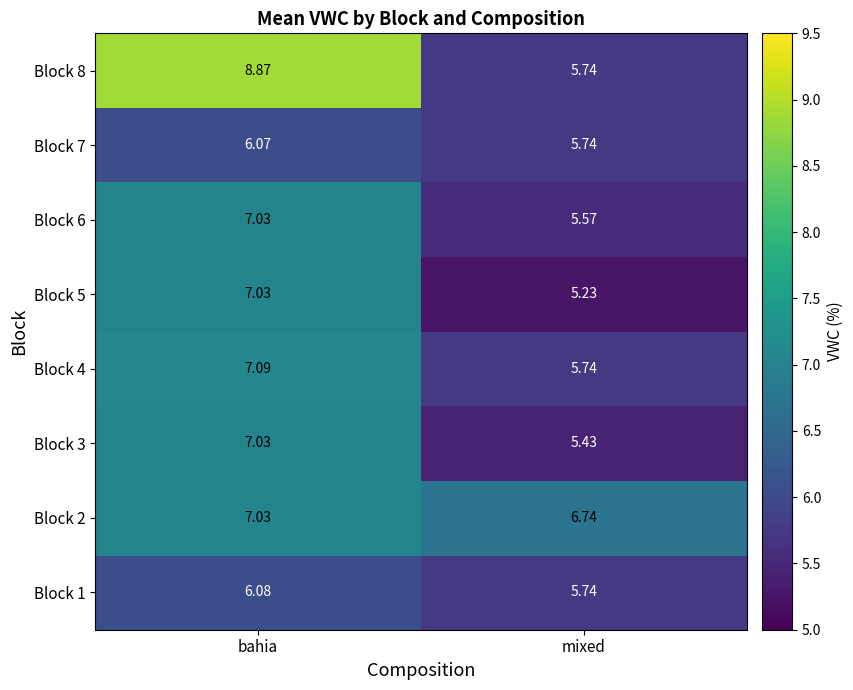

Is the value of Block 7 at bahia greater than the value of Block 8 at mixed?

Yes